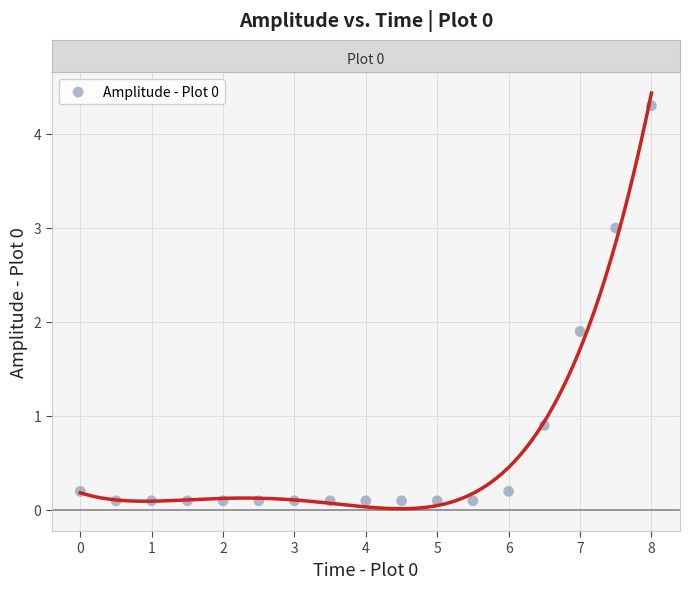

What is the range of Y values (max minus min)?

4.2